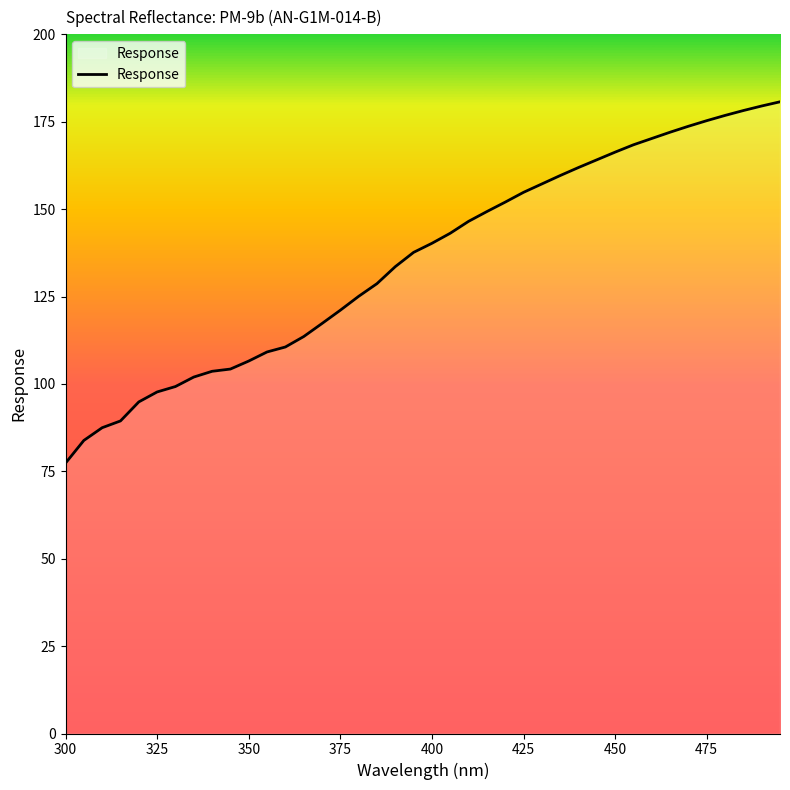

What is the difference between the maximum and minimum values?

103.4